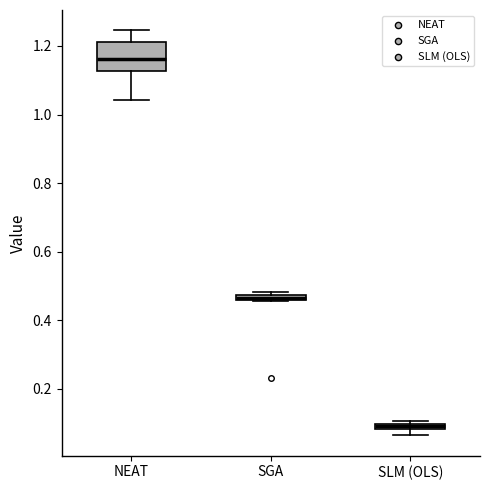

Comparing the boxes themselves (not the whiskers), which one is the tallest?

NEAT